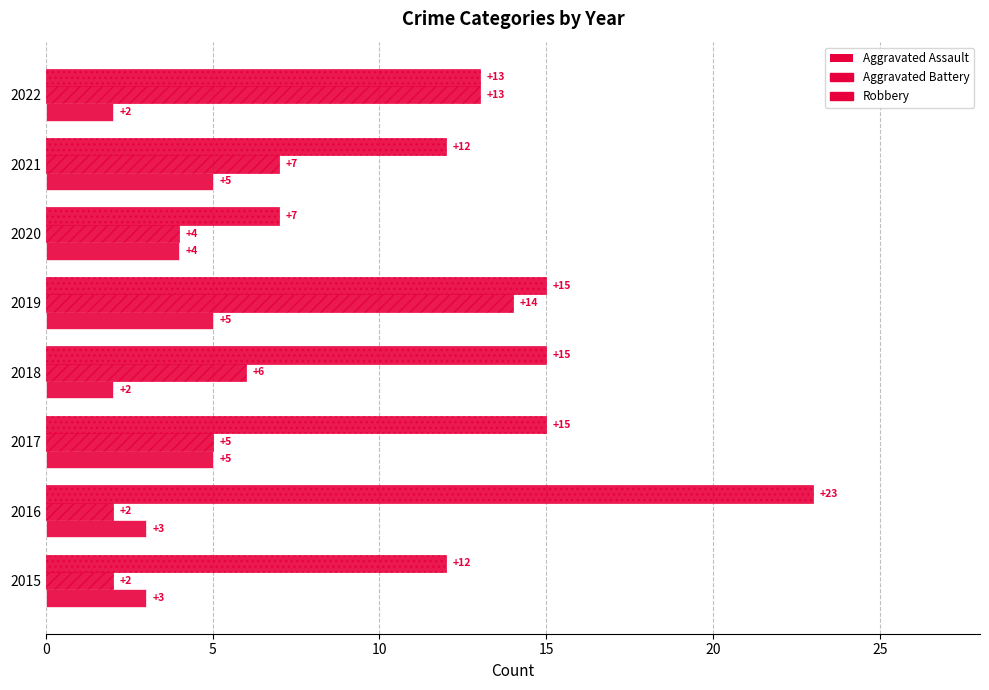

Count the number of categories in the chart.

8